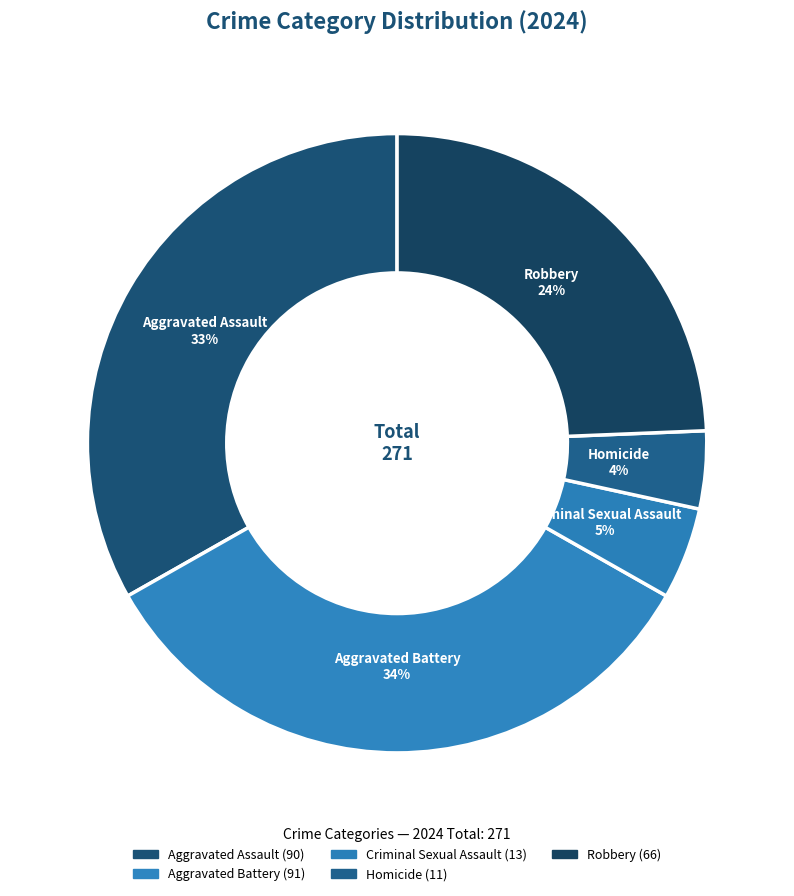

What is the ratio of the value at Aggravated Assault to the value at Criminal Sexual Assault?

6.9